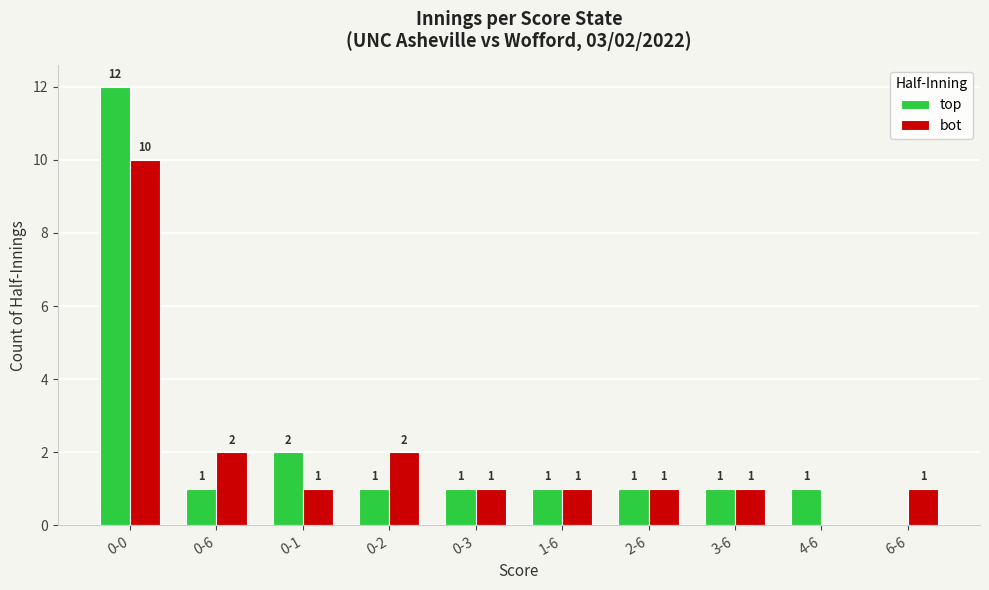

What are all the series names shown in the legend?

top, bot